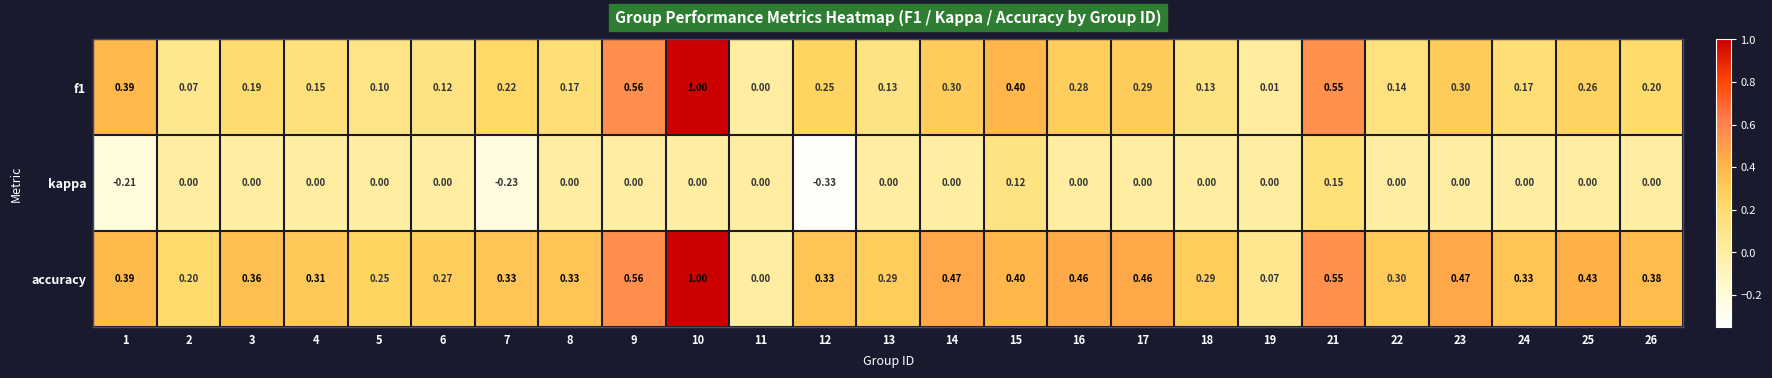

Is the value of kappa at 9 greater than the value of f1 at 7?

No